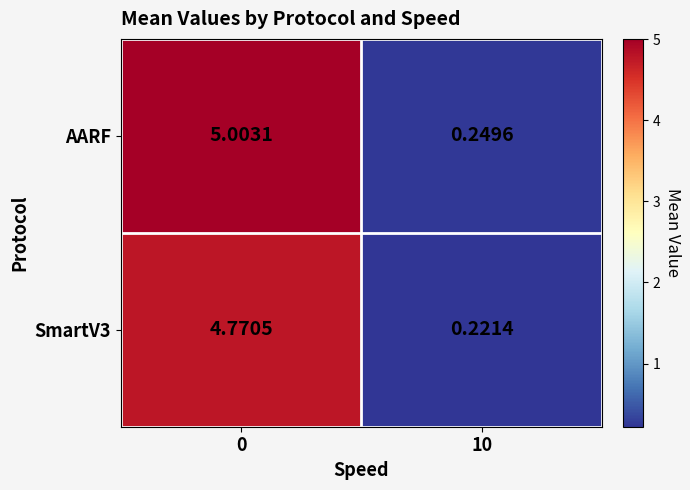

Which series changed the most between 0 and 10?

AARF